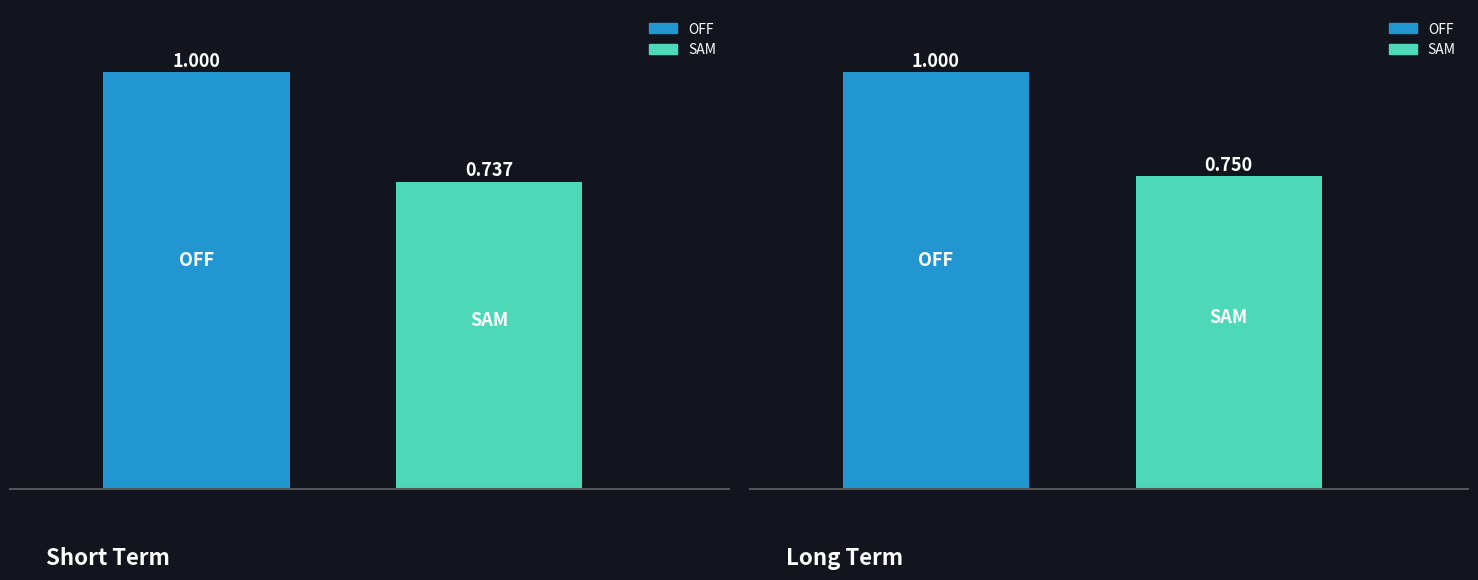

What are all the series names shown in the legend?

OFF, SAM